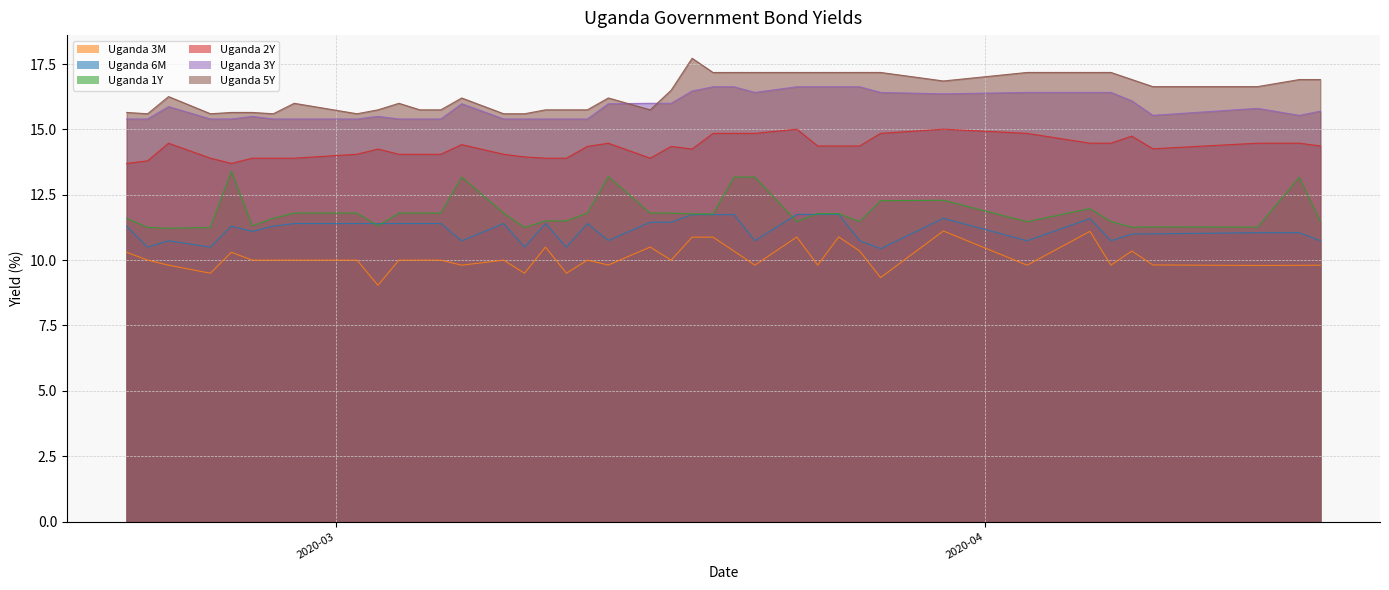

What is the value of the Uganda 3Y point at the 36th from the left?

16.1